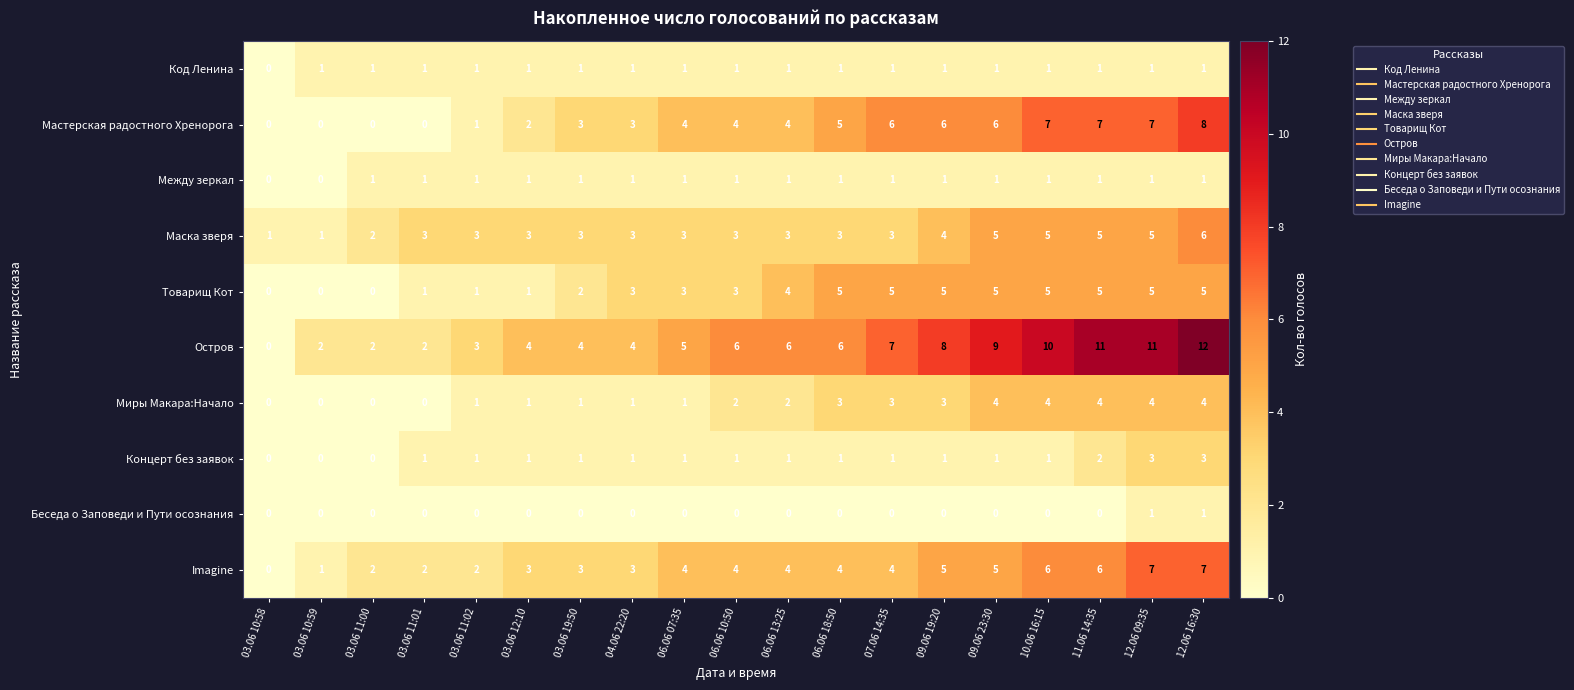

What is the difference between the Маска зверя values at 03.06 11:00 and 09.06 23:30?

3